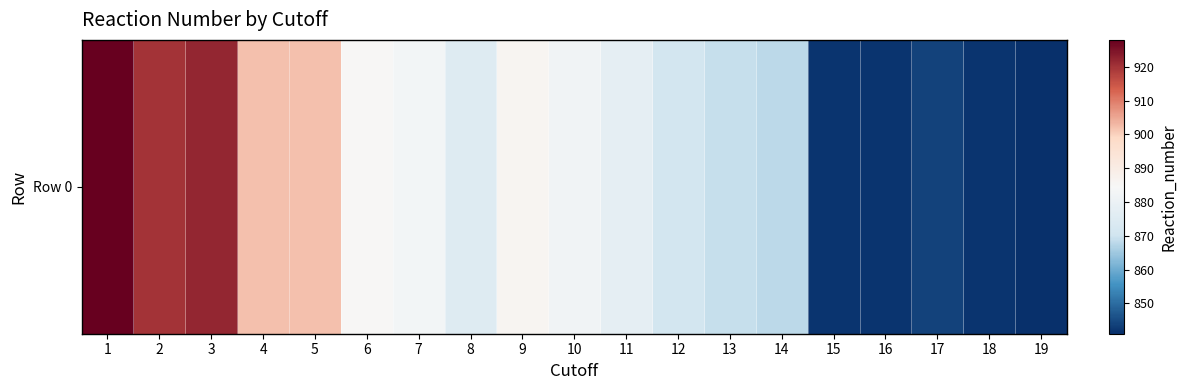

What is the change in value from 2 to 6?

-35